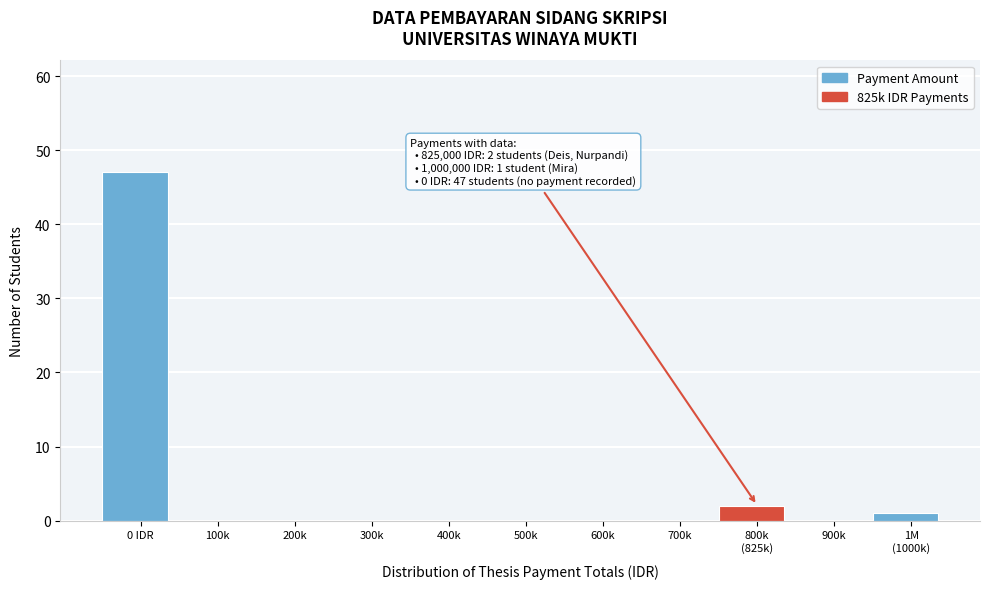

Which category has the highest value across all series?

0 IDR